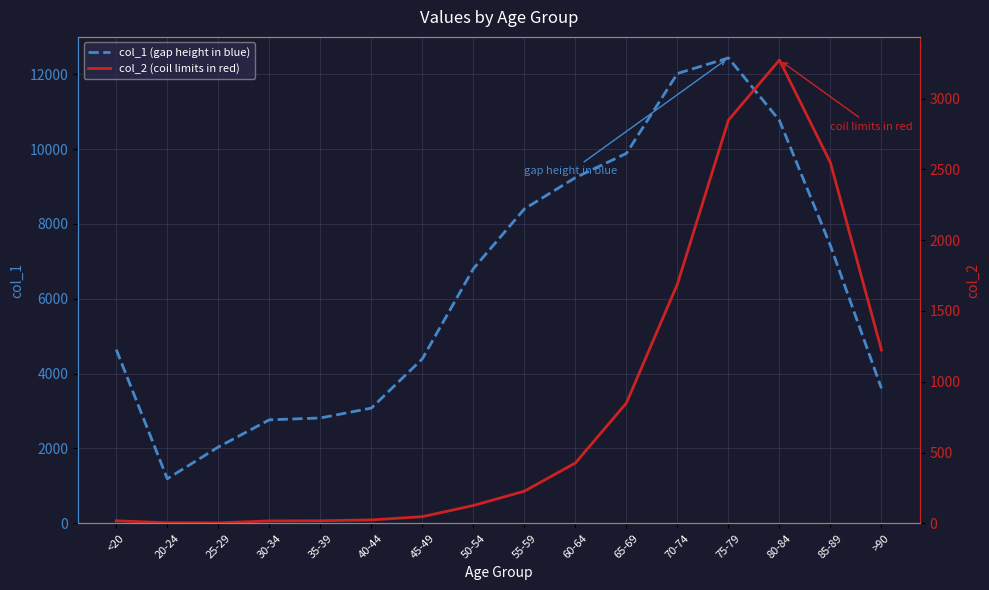

What is the difference between the maximum and second lowest values in the col_2 (coil limits in red) series?

3269